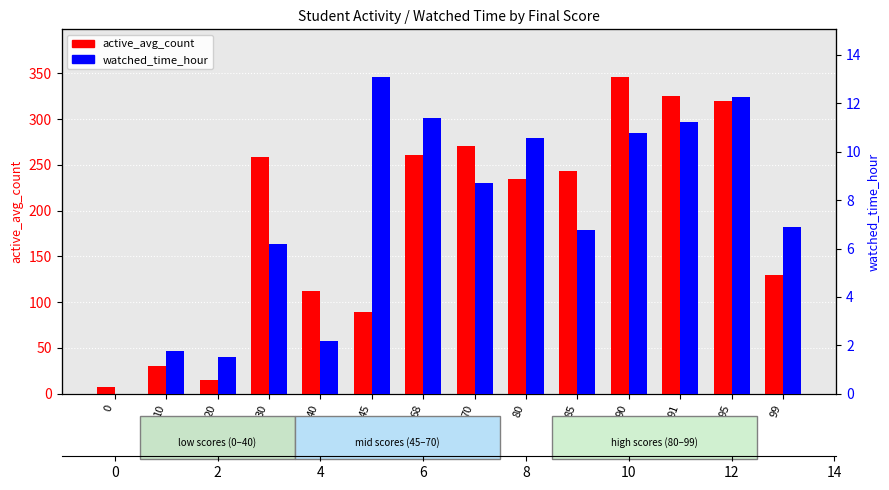

Rank the series by their average value, from highest to lowest.

active_avg_count, watched_time_hour